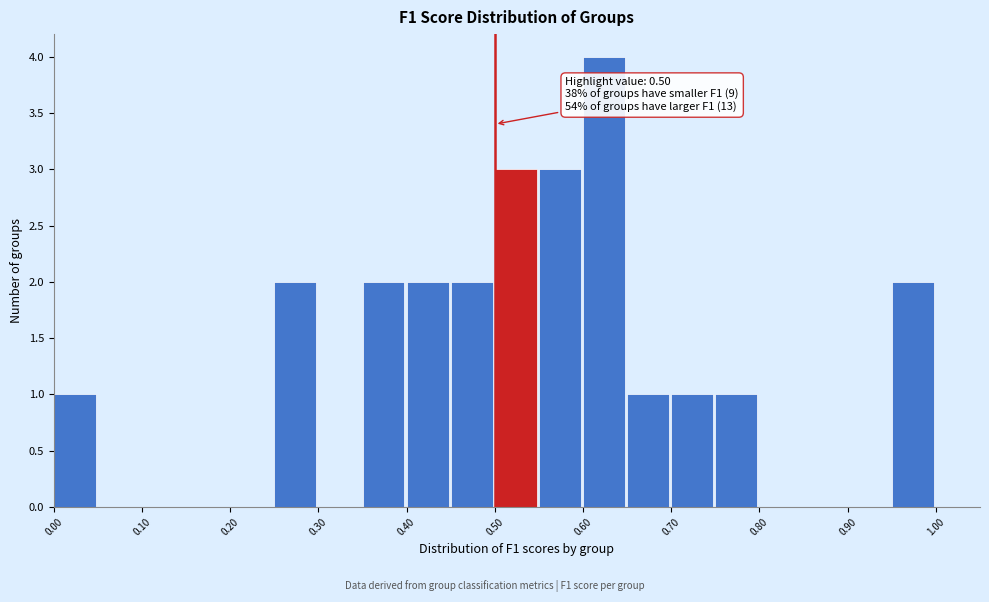

Which range on the x-axis has the tallest bar?

0.60 to 0.65